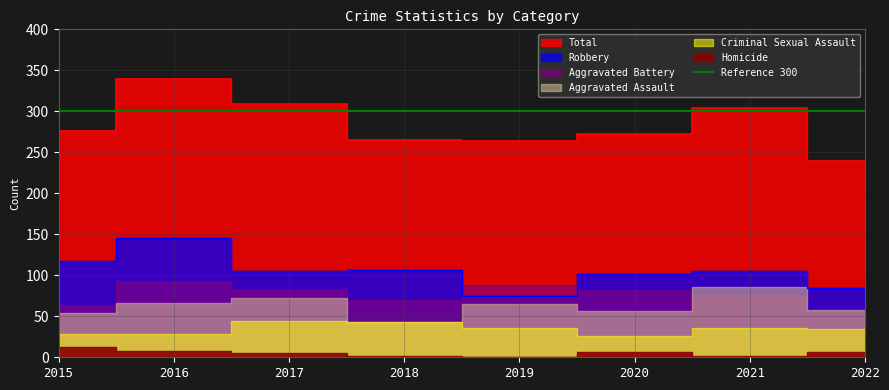

The value of Criminal Sexual Assault at 2020 is 26. True or false?

True